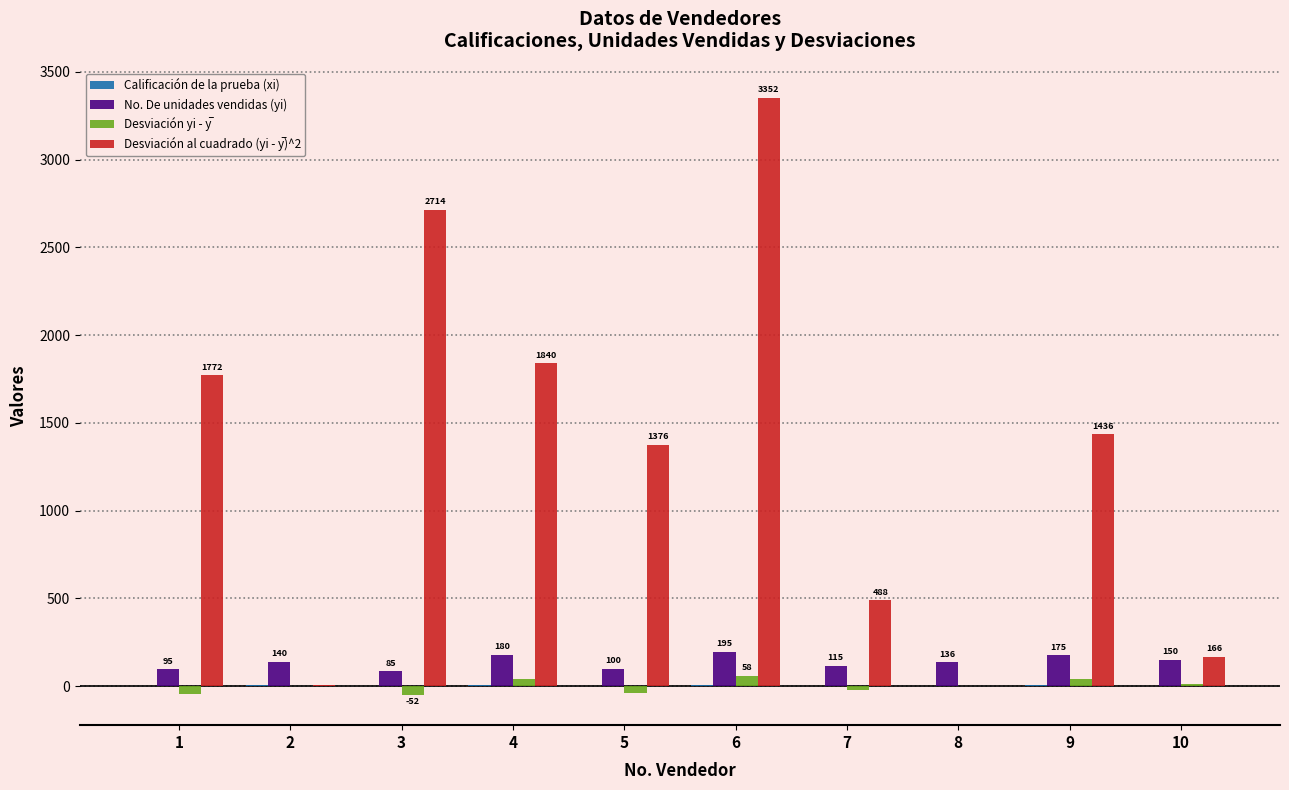

At which category is the sum across all series the highest?

6